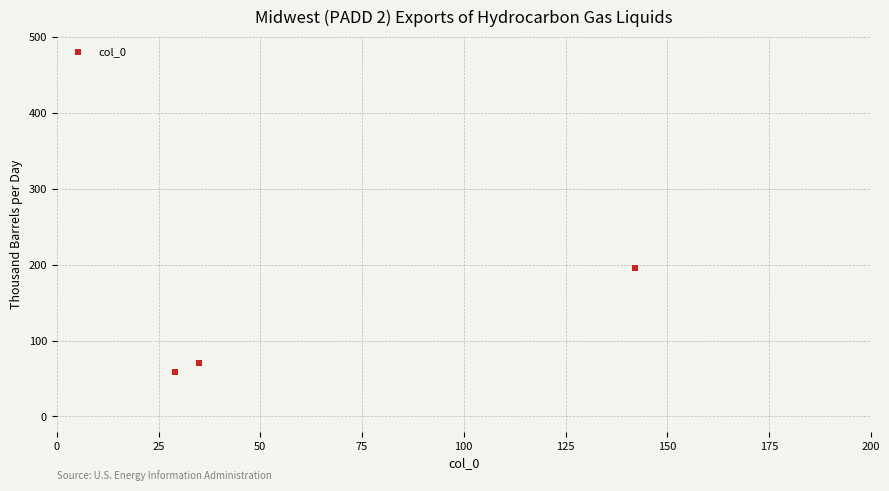

What Y value in the scatter plot is closest to 127?

70